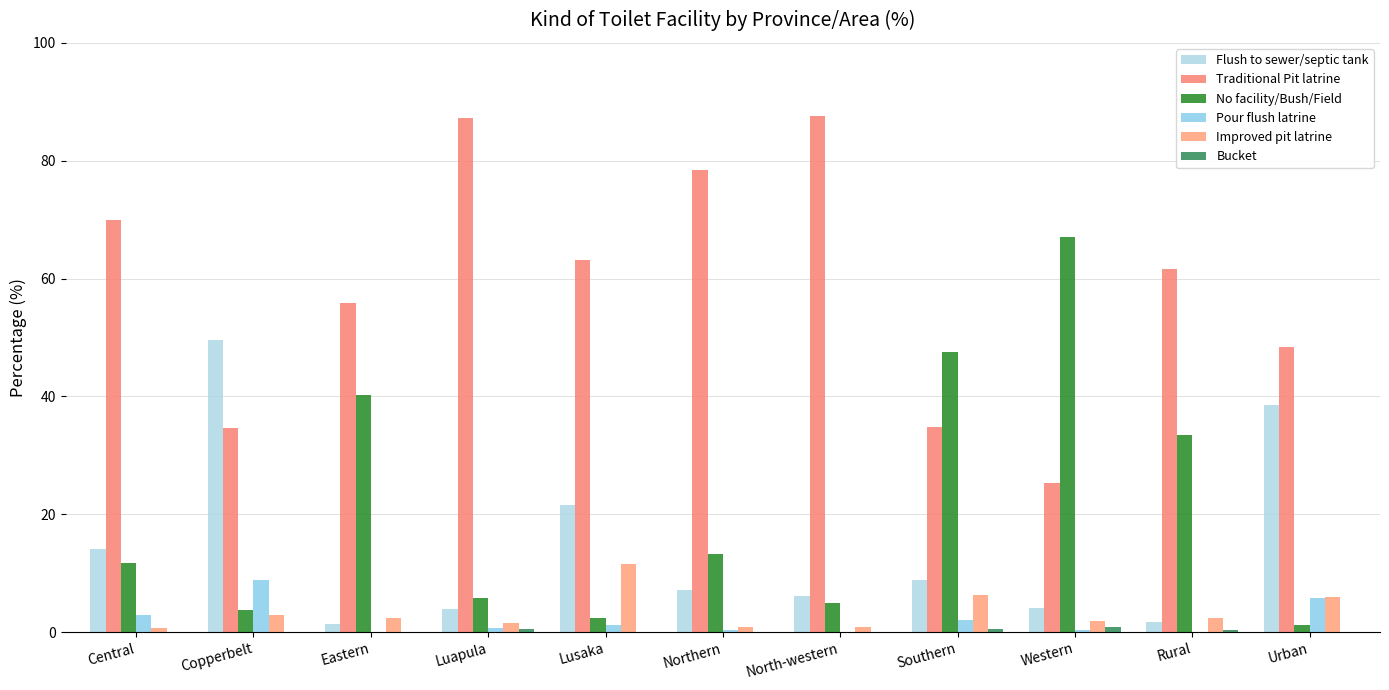

Which category has the lowest value in the Traditional Pit latrine series?

Western